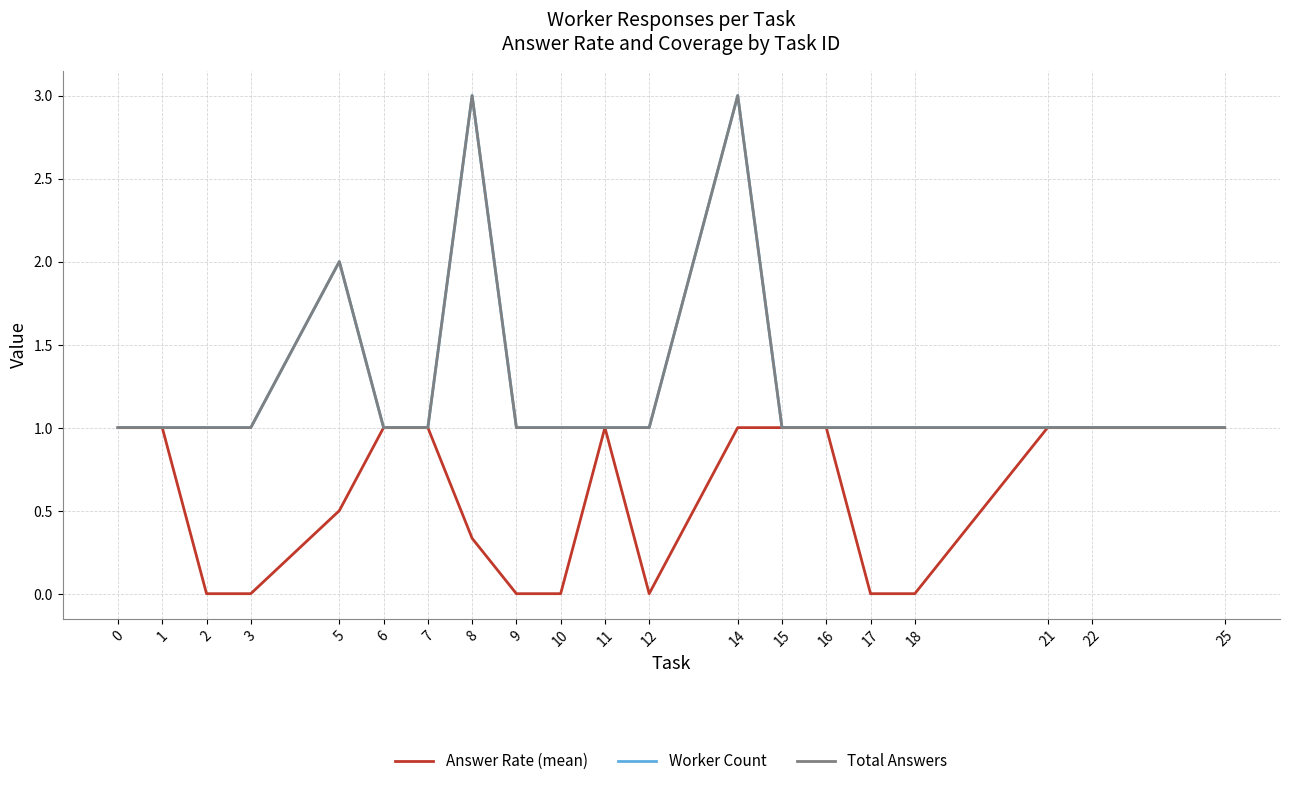

Reading left to right, extract all data points from this chart.

Answer Rate (mean): 0=1.0	1=1.0	2=0.0	3=0.0	5=0.5	6=1.0	7=1.0	8=0.3	9=0.0	10=0.0	11=1.0	12=0.0	14=1.0	15=1.0	16=1.0	17=0.0	18=0.0	21=1.0	22=1.0	25=1.0
Worker Count: 0=1.0	1=1.0	2=1.0	3=1.0	5=2.0	6=1.0	7=1.0	8=3.0	9=1.0	10=1.0	11=1.0	12=1.0	14=3.0	15=1.0	16=1.0	17=1.0	18=1.0	21=1.0	22=1.0	25=1.0
Total Answers: 0=1.0	1=1.0	2=1.0	3=1.0	5=2.0	6=1.0	7=1.0	8=3.0	9=1.0	10=1.0	11=1.0	12=1.0	14=3.0	15=1.0	16=1.0	17=1.0	18=1.0	21=1.0	22=1.0	25=1.0